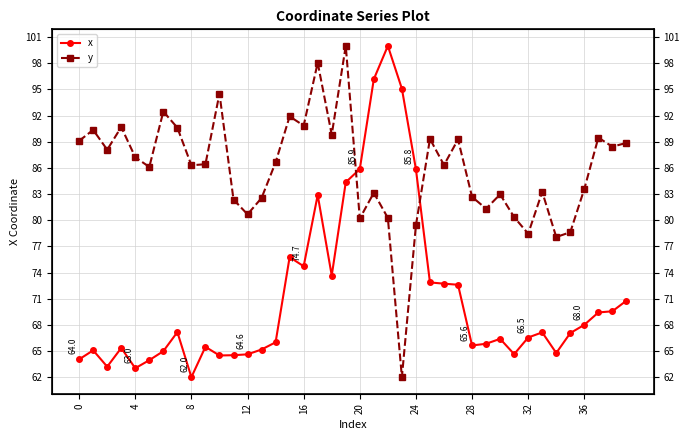

Does the chart have visible grid lines?

Yes